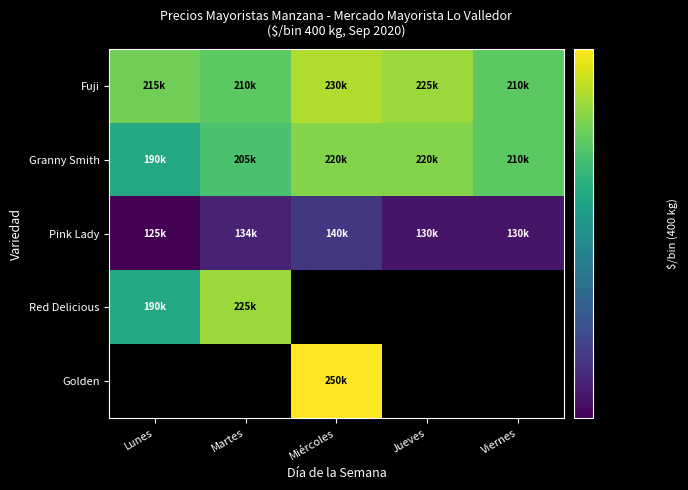

How many data points in Pink Lady are less than 130000?

1